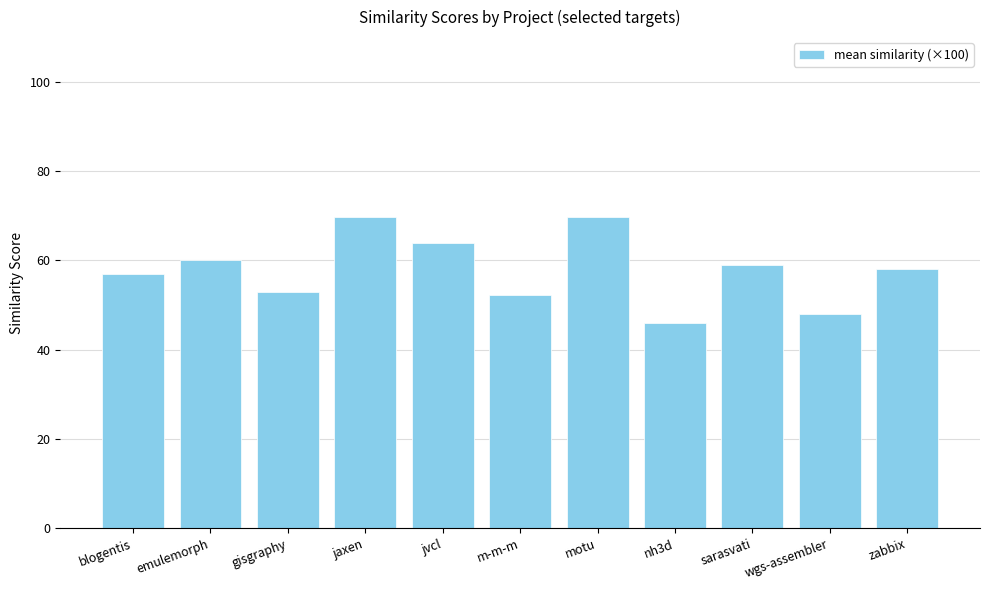

What is the sum of the values at wgs-assembler and blogentis?

104.8